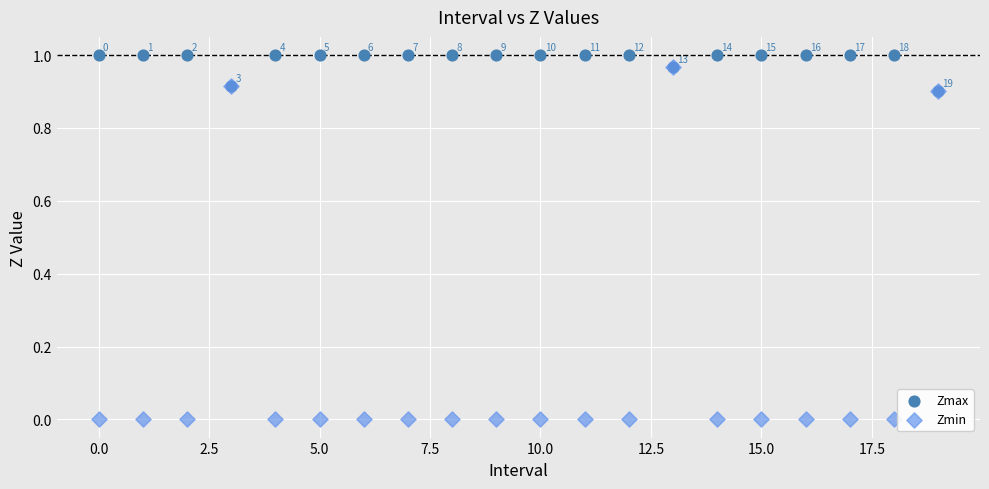

Which series contains the highest Y value?

Zmax